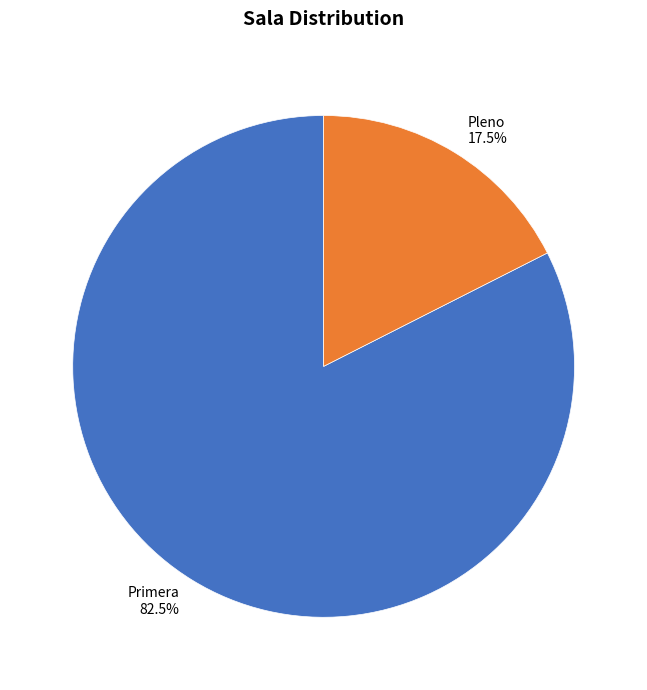

Does Pleno represent more than half of the total?

No